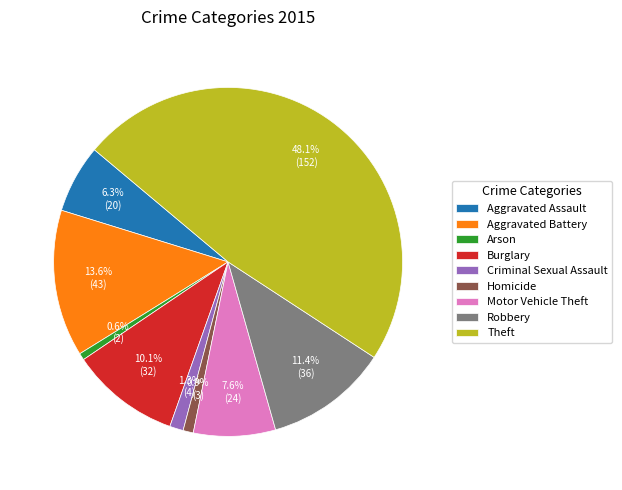

What is the largest slice in the pie chart?

Theft